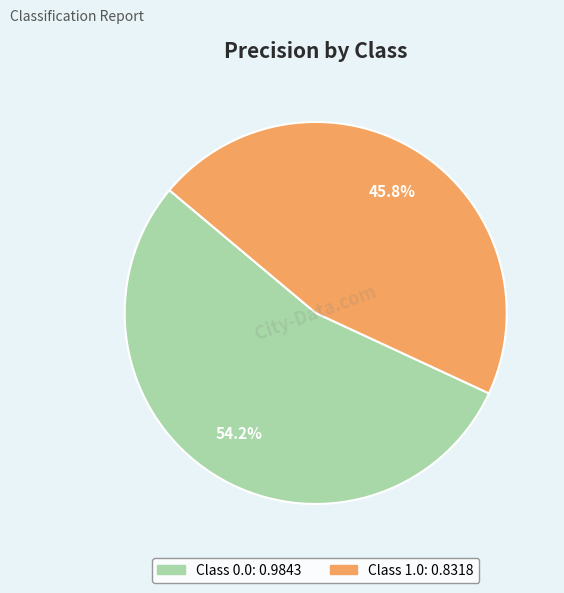

Is there any slice that represents more than half of the pie?

Yes